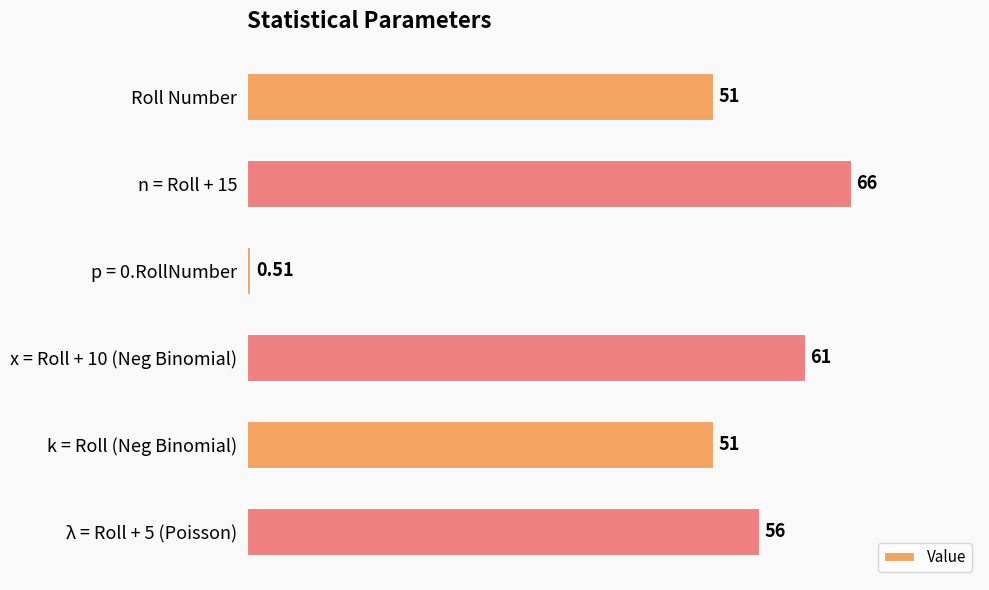

At which category does the chart reach its peak across all series?

n = Roll + 15